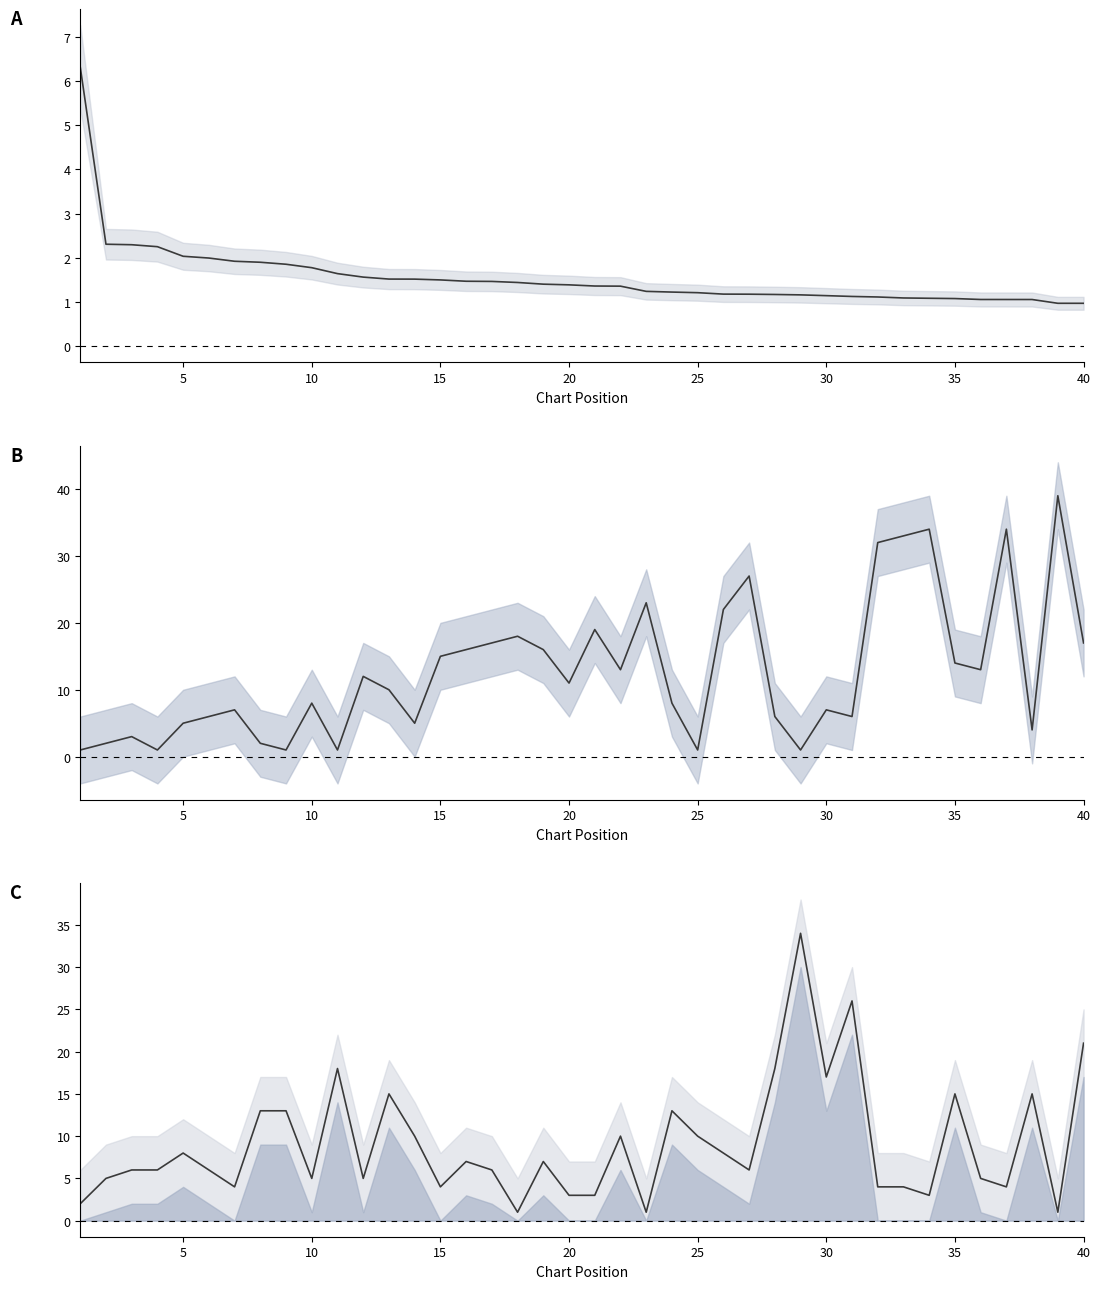

What is the difference between the second highest and second lowest values in the peak_position series?

33.0